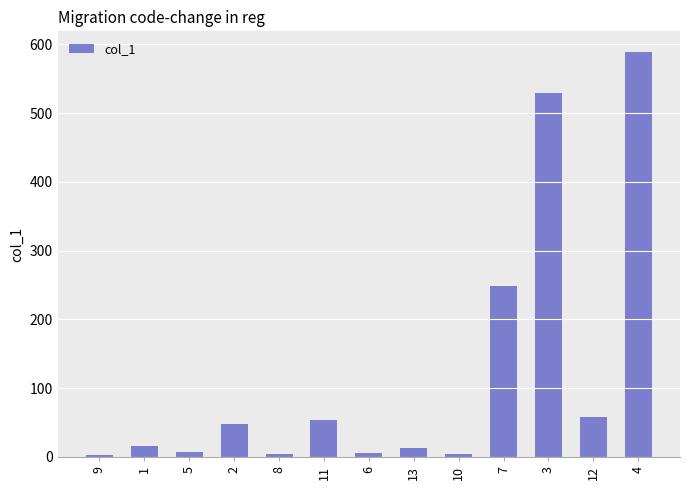

Which has a higher value, 10 or 7?

7